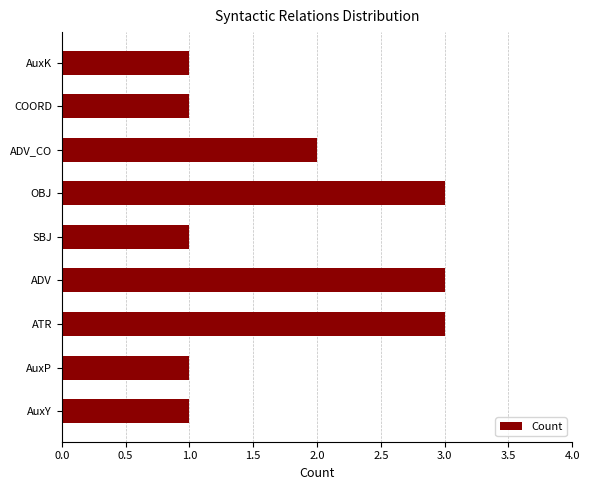

How many values are between 1 and 3?

9